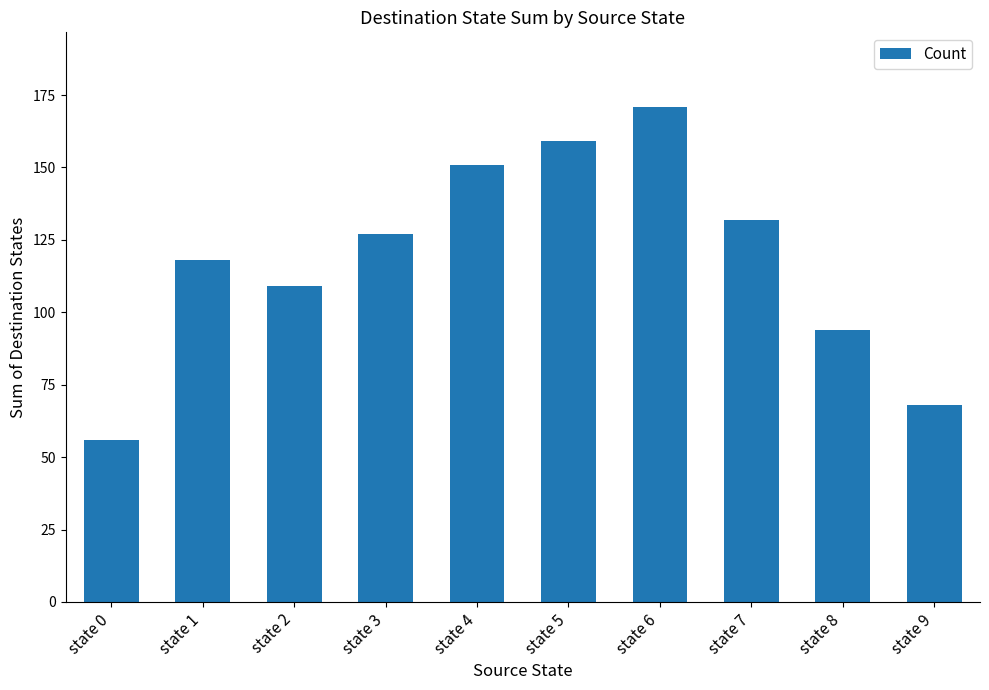

Which label corresponds to the largest value in the chart?

state 6